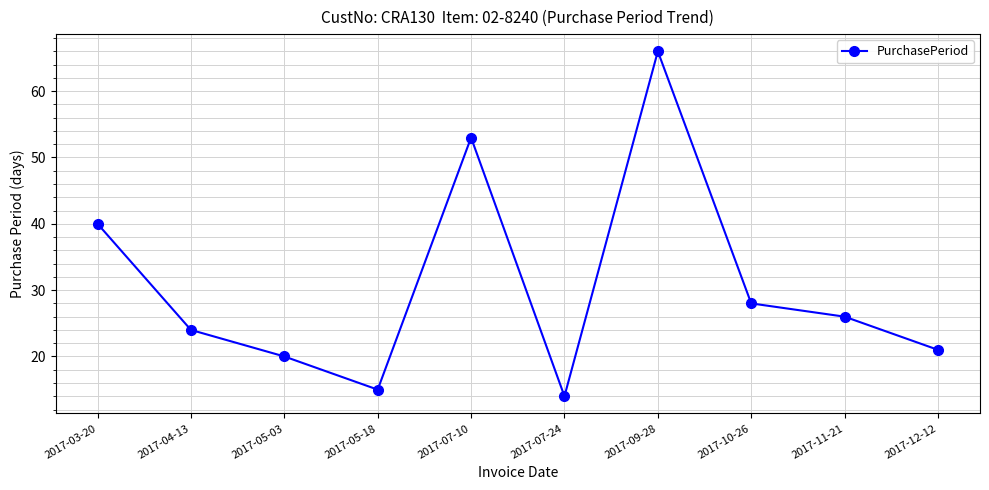

Rank the categories by value from highest to lowest.

2017-09-28, 2017-07-10, 2017-03-20, 2017-10-26, 2017-11-21, 2017-04-13, 2017-12-12, 2017-05-03, 2017-05-18, 2017-07-24